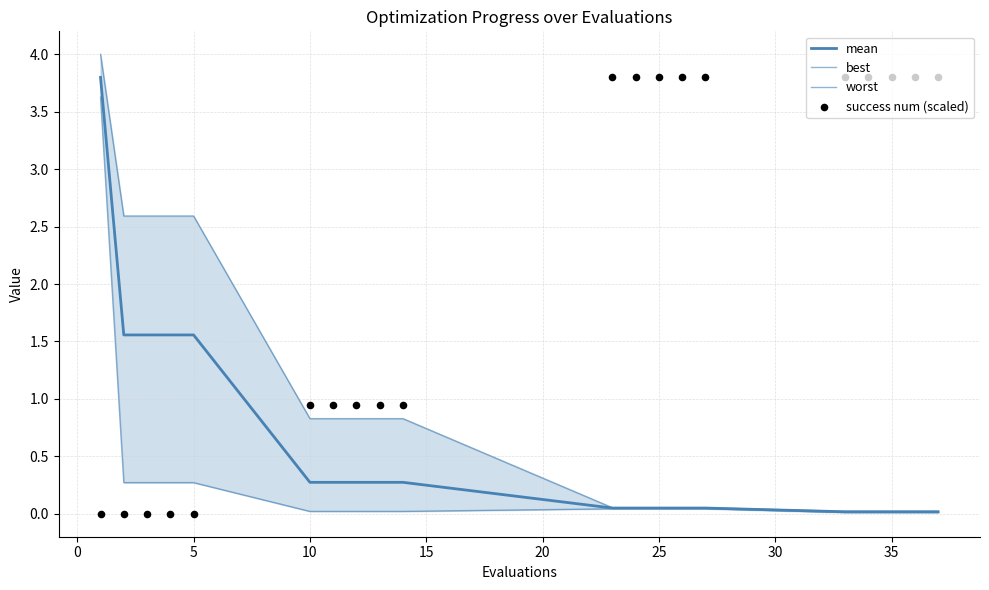

Is the value of worst at 11 greater than the value of success num (scaled) at 11?

No